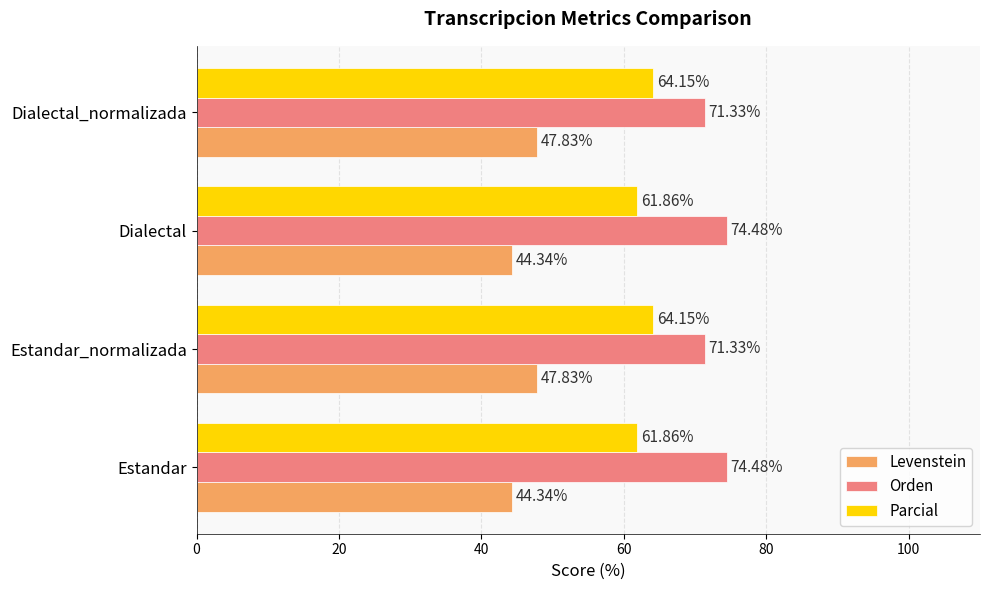

What is the difference between the Levenstein values at Dialectal and Estandar_normalizada?

3.5